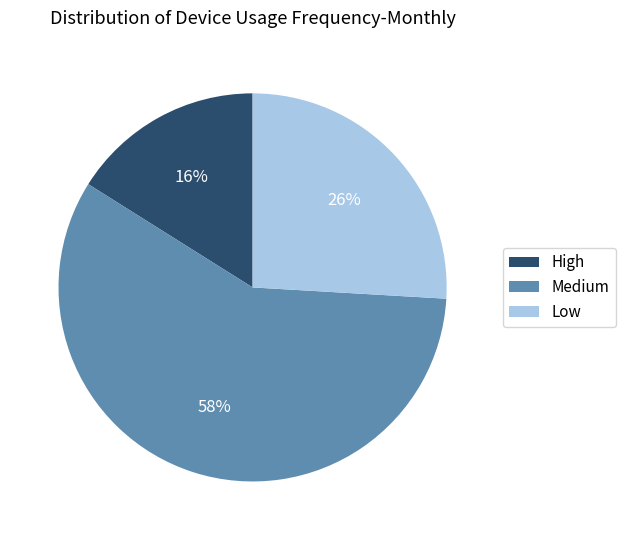

What percentage is the Low slice, to the nearest percent?

26%